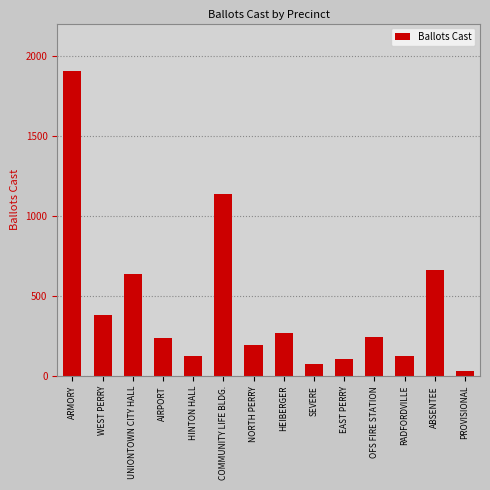

What is the sum of all values?

6138